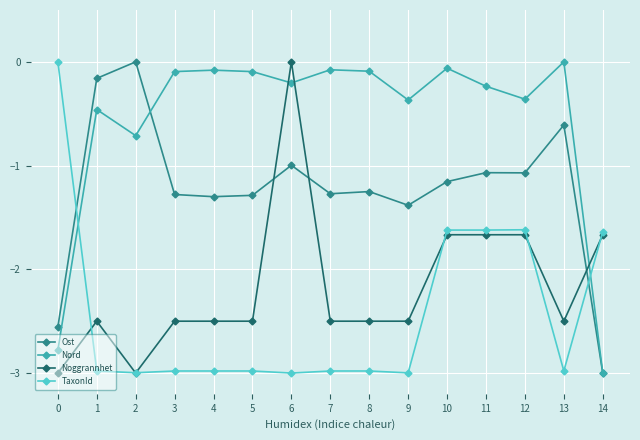

What is the spread (max minus min) of values at 5?

2.9